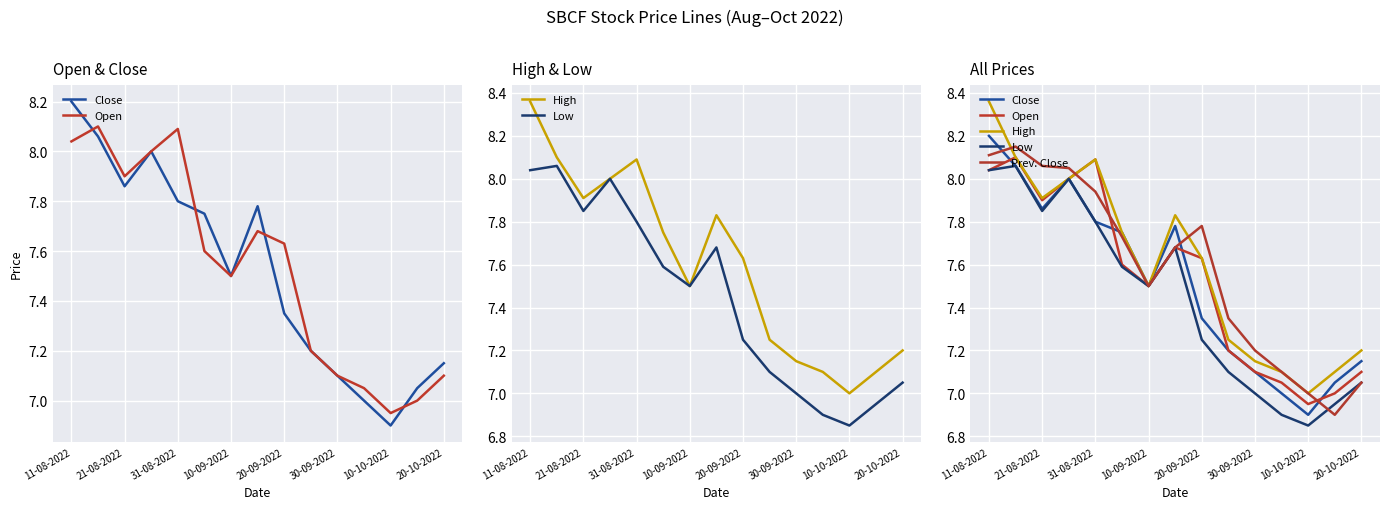

At which category is the sum across all series the highest?

11-08-2022